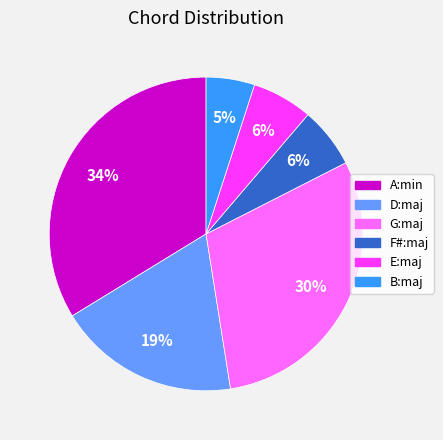

Is there a majority slice in this chart?

No